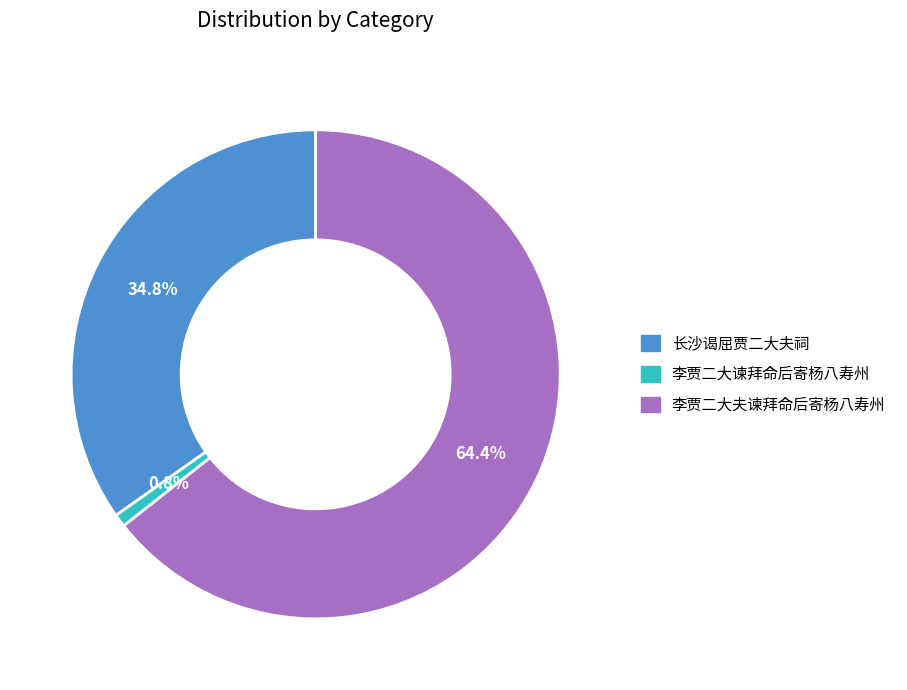

Between 李贾二大夫谏拜命后寄杨八寿州 and 李贾二大谏拜命后寄杨八寿州, which is larger?

李贾二大夫谏拜命后寄杨八寿州